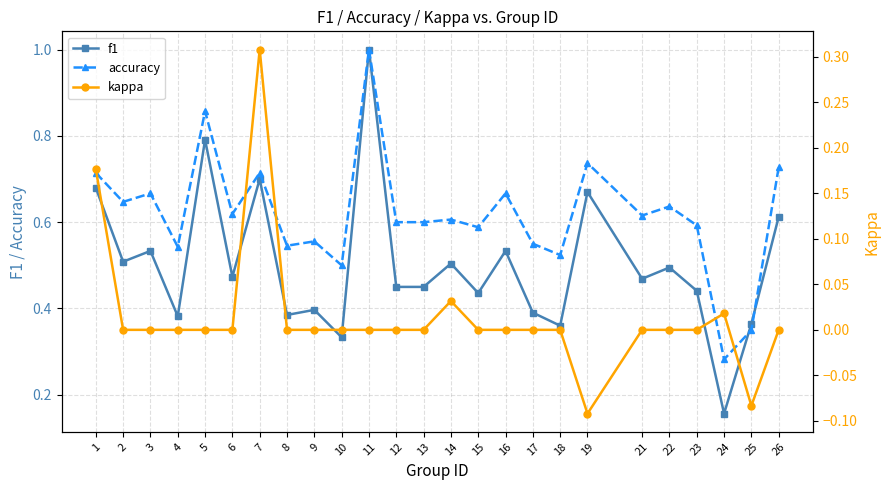

Is it true that f1 equals 0.3 at 10?

True